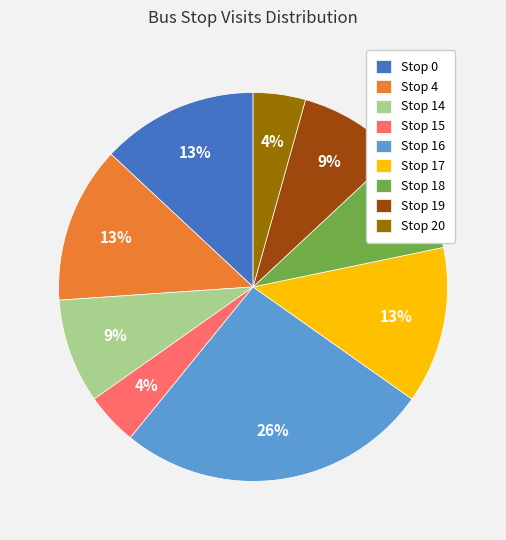

The Stop 0 slice represents 13% of the pie. True or false?

True